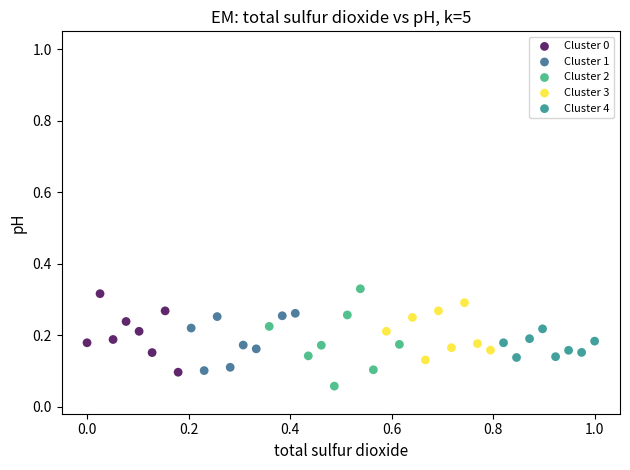

What are all the series names shown in the legend?

Cluster 0, Cluster 1, Cluster 2, Cluster 3, Cluster 4